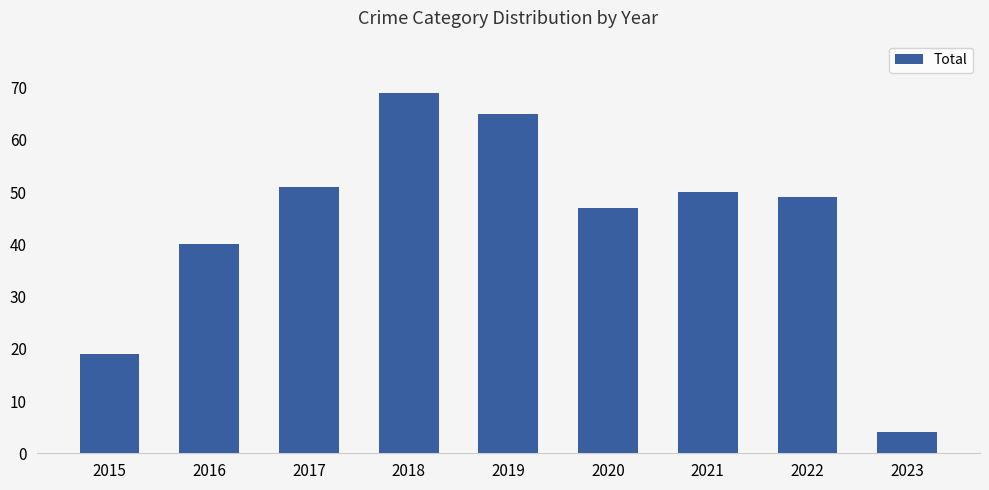

What is the difference between the values at 2016 and 2019?

25